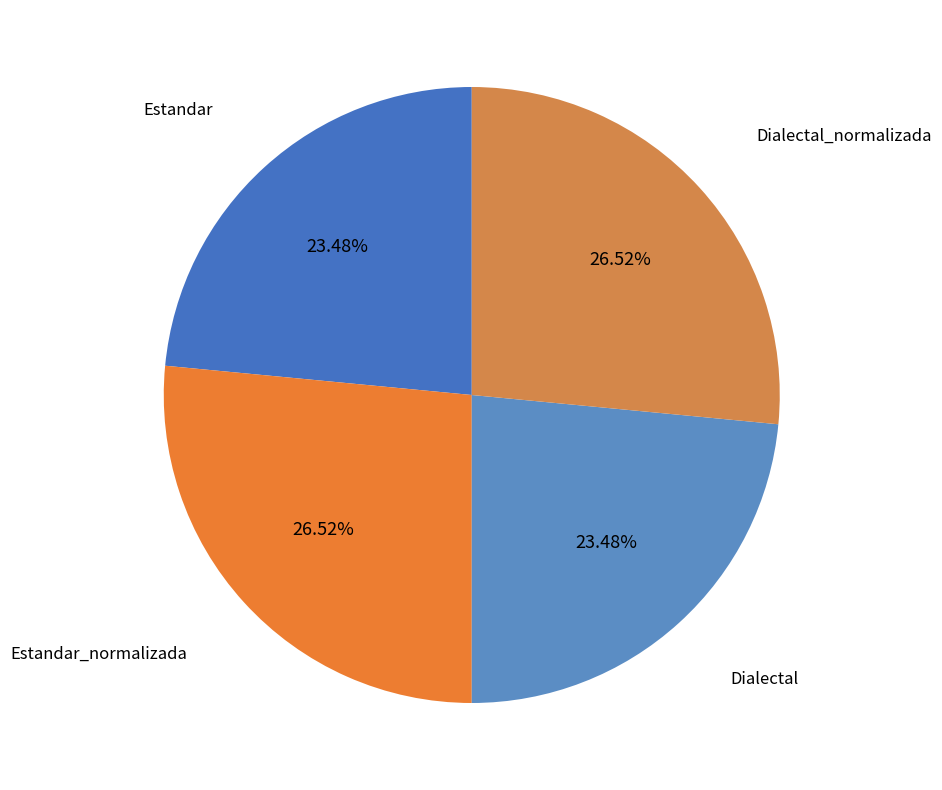

To the nearest percent, what is the difference between the largest and smallest slice percentages?

3%